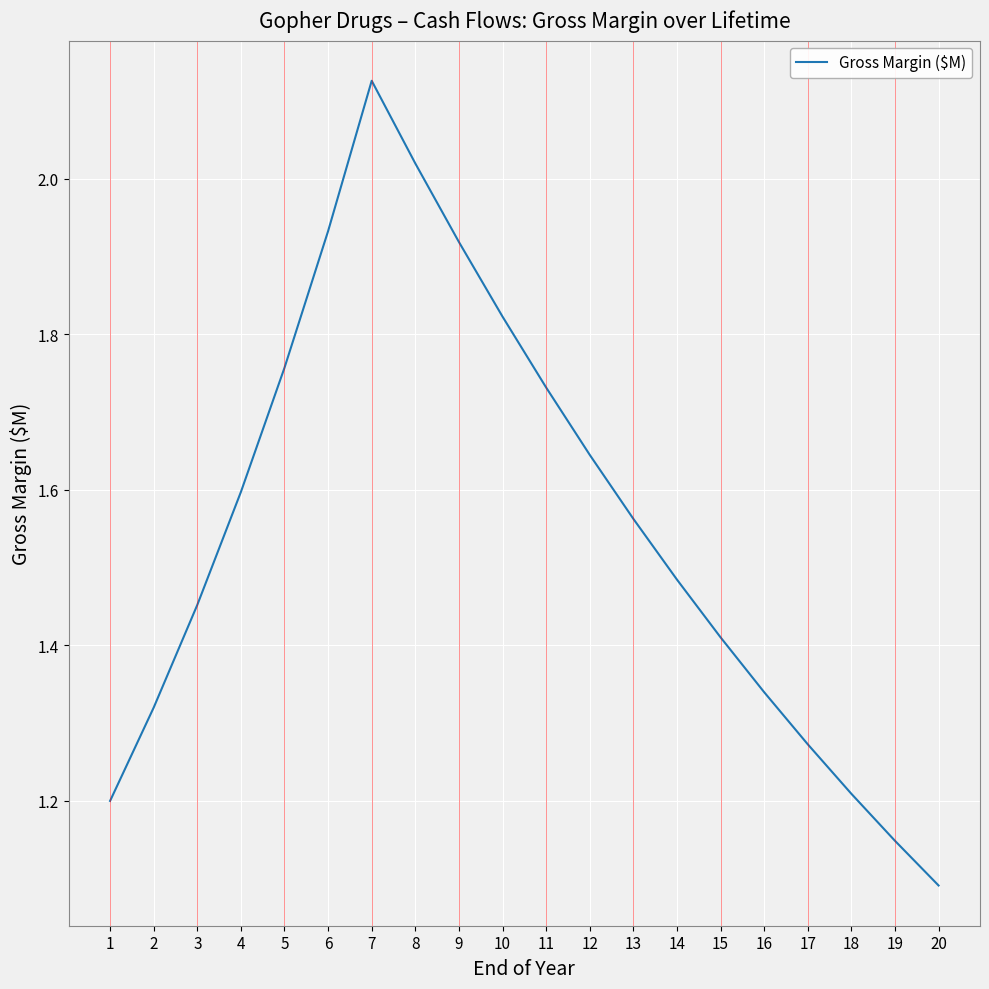

The value at 9 is 3.0. True or false?

False